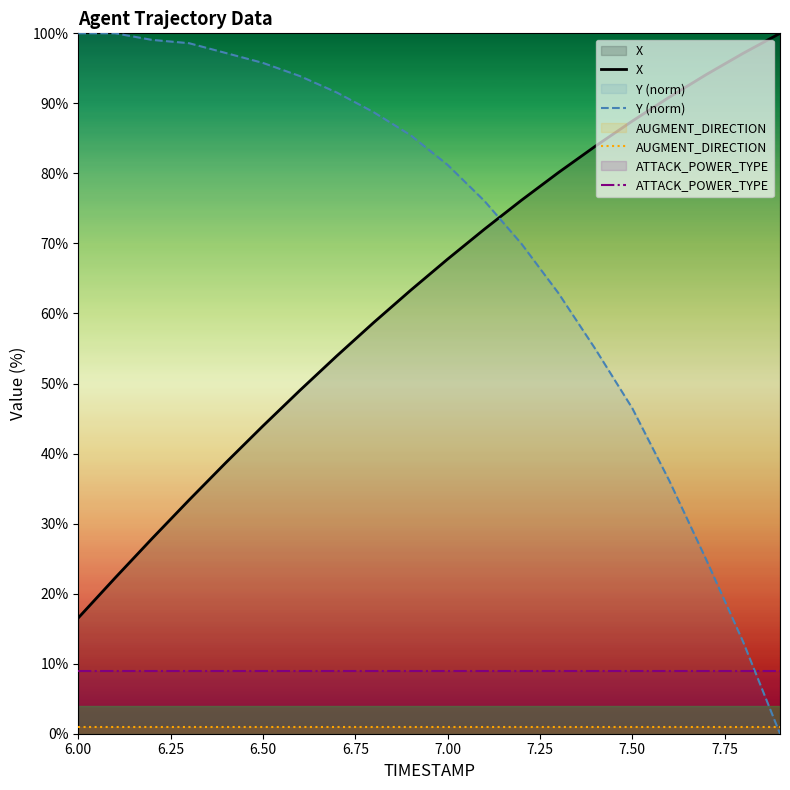

How many intersections are there between AUGMENT_DIRECTION and Y (norm)?

1